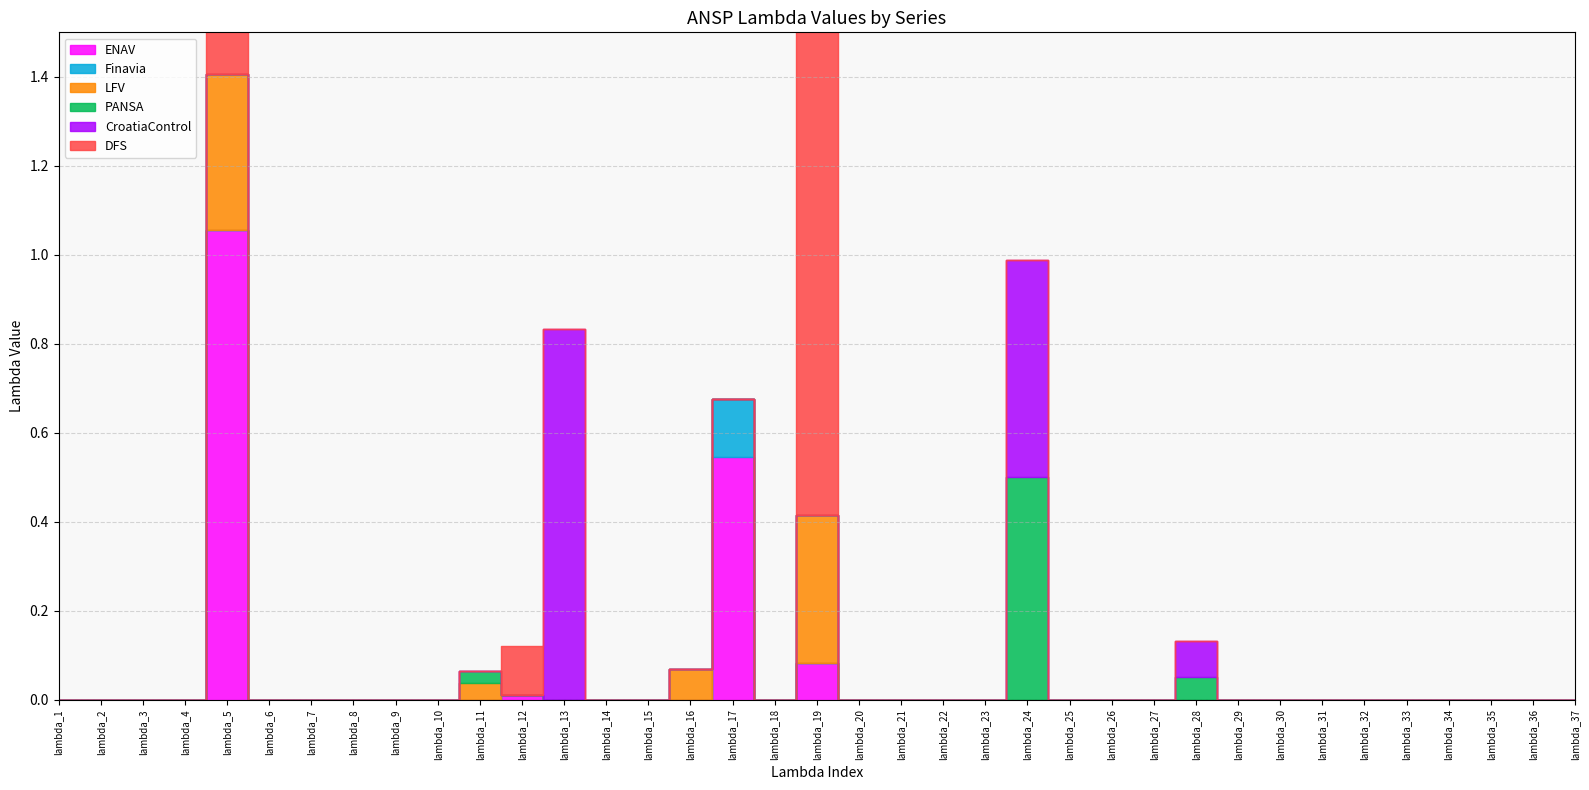

The value of LFV at lambda_20 is 0.0. True or false?

True